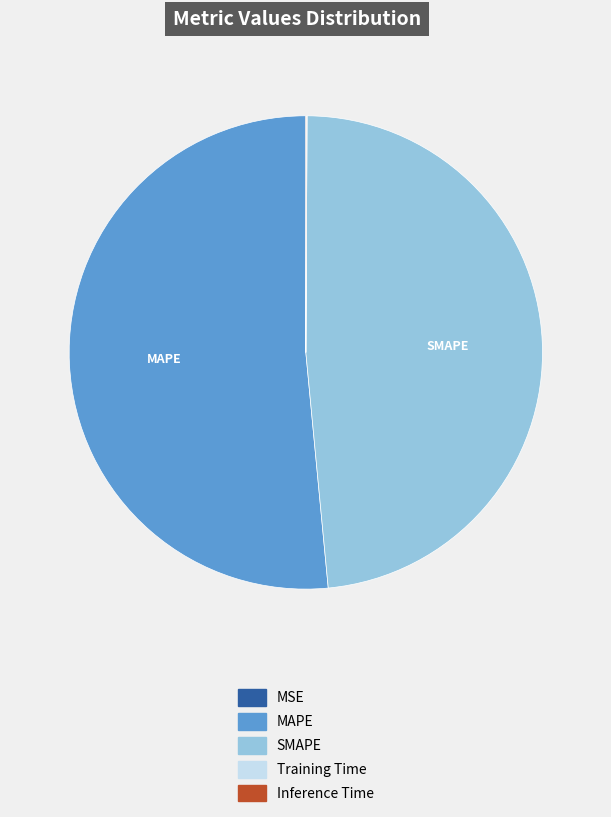

Is it true that SMAPE is 48% of the pie?

True